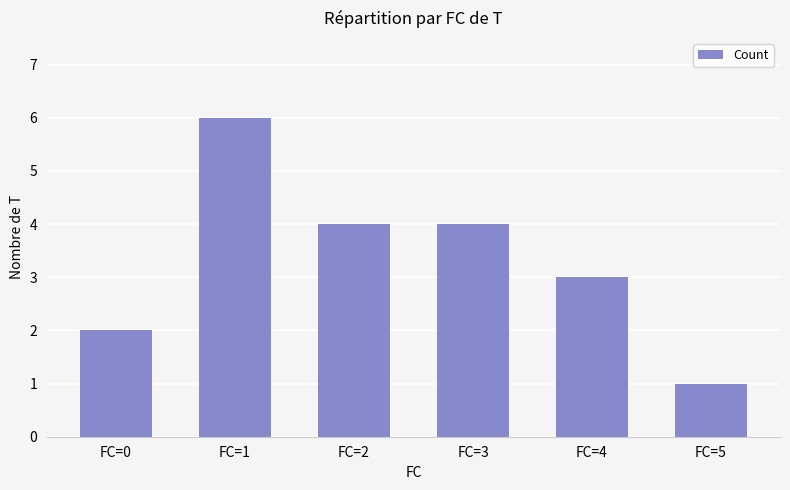

Reading right to left, list all the values displayed in this chart.

1	3	4	4	6	2